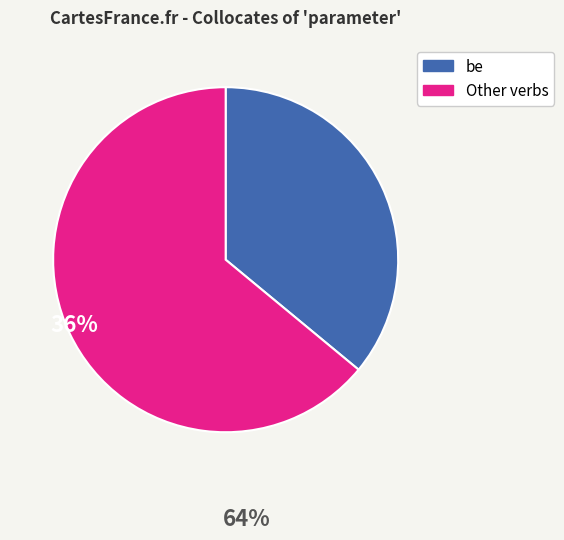

Is there any slice that represents more than half of the pie?

Yes